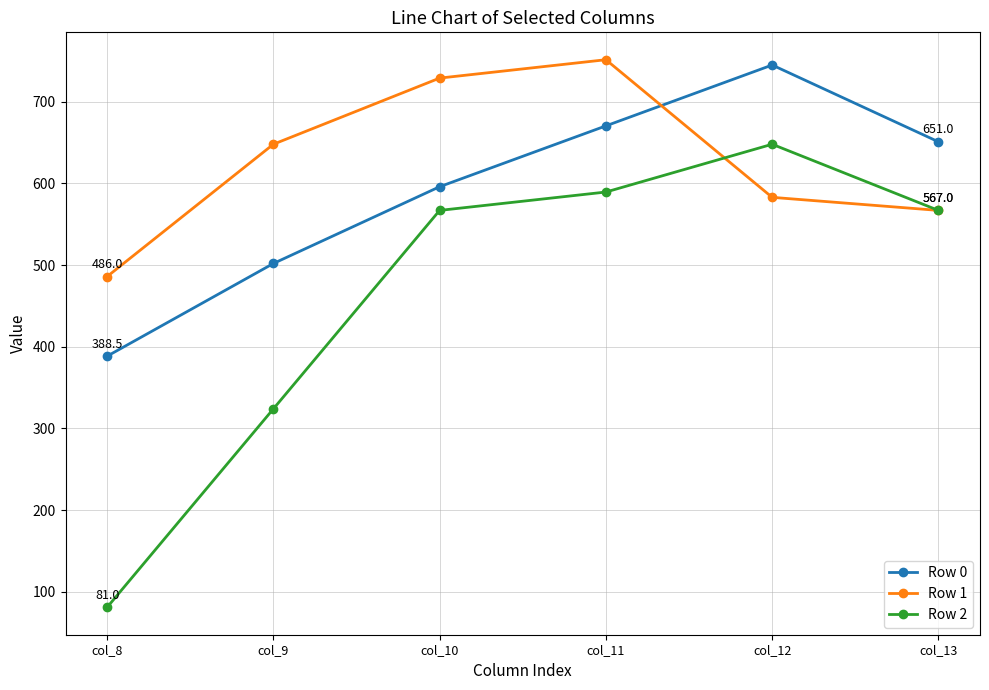

What is the total value across all series at col_11?

2011.5